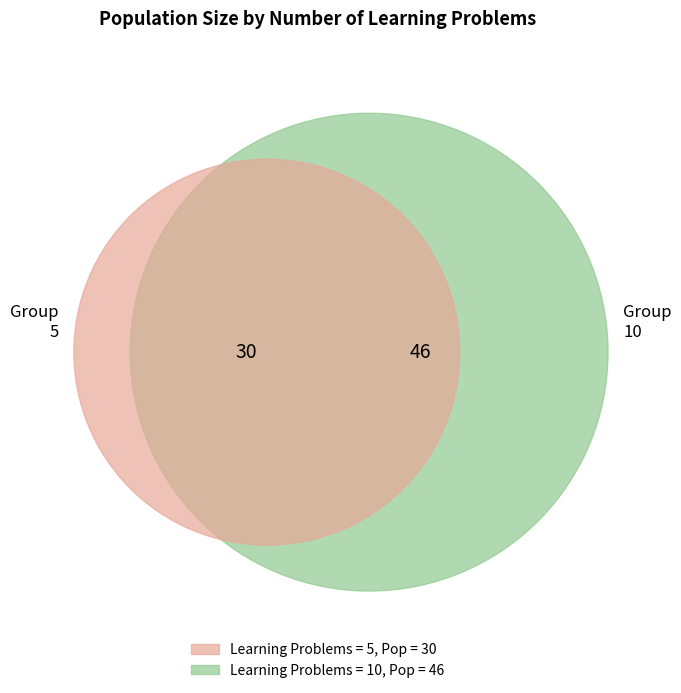

Combined, do 5 and 10 account for over 50%?

Yes